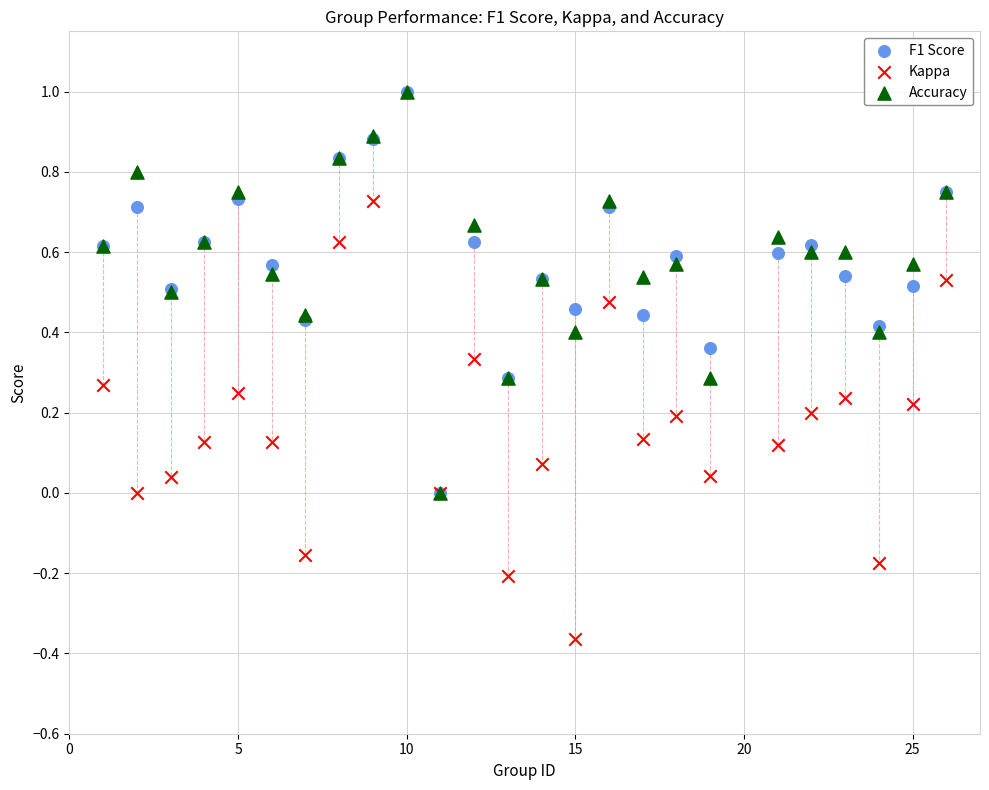

Which series reaches the minimum Y coordinate?

Kappa